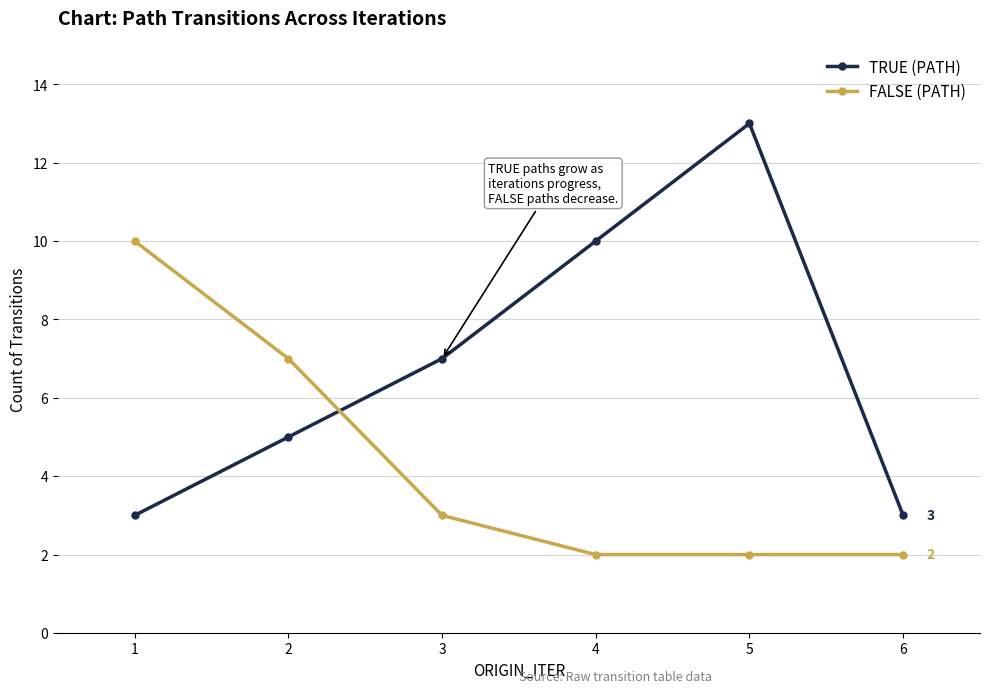

True or false: TRUE (PATH) and FALSE (PATH) cross at least once.

True